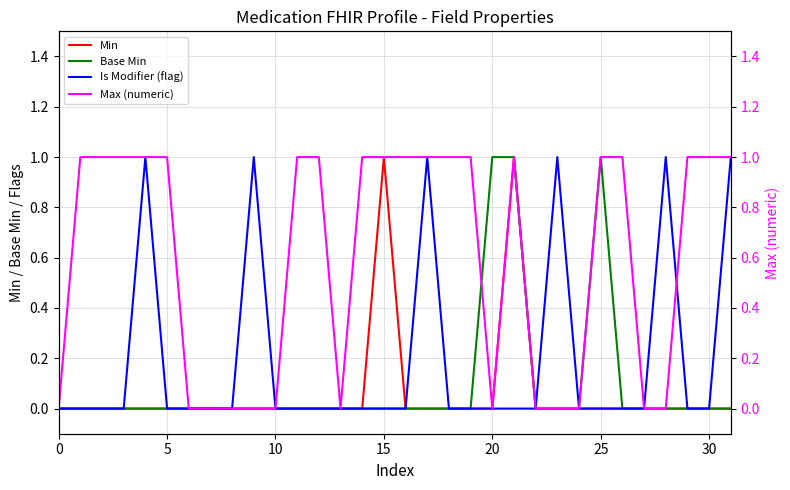

What is the label of the 13th point from the left?

12